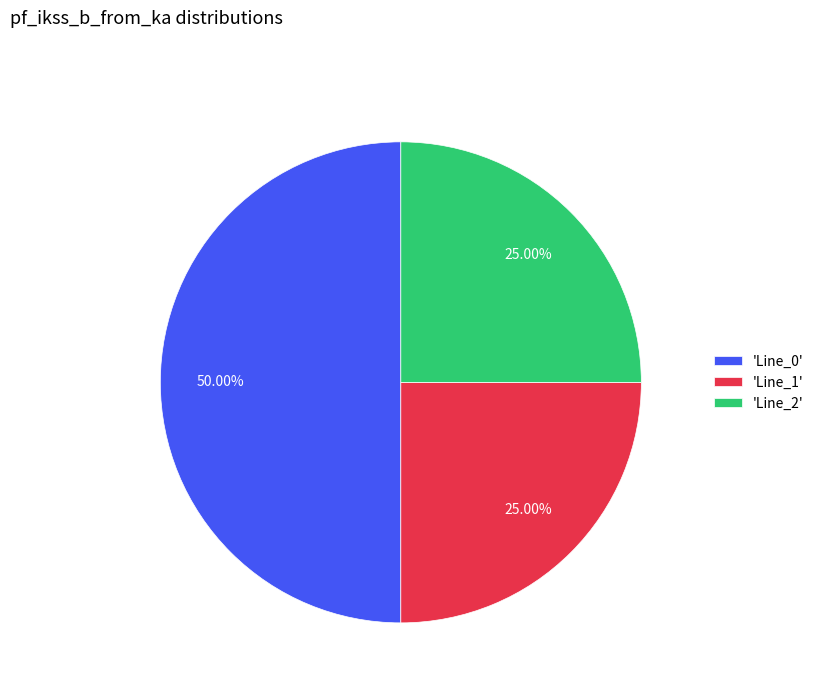

Which slice is the largest?

'Line_0'